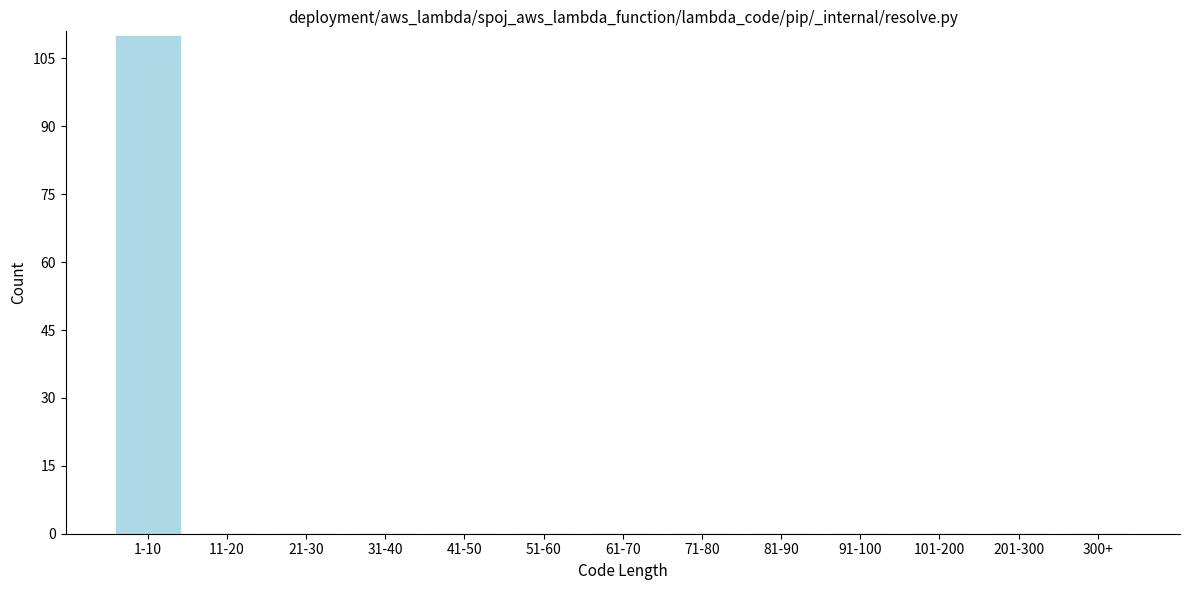

Reading left to right, list all the values displayed in this chart.

1-10=110	11-20=0	21-30=0	31-40=0	41-50=0	51-60=0	61-70=0	71-80=0	81-90=0	91-100=0	101-200=0	201-300=0	300+=0